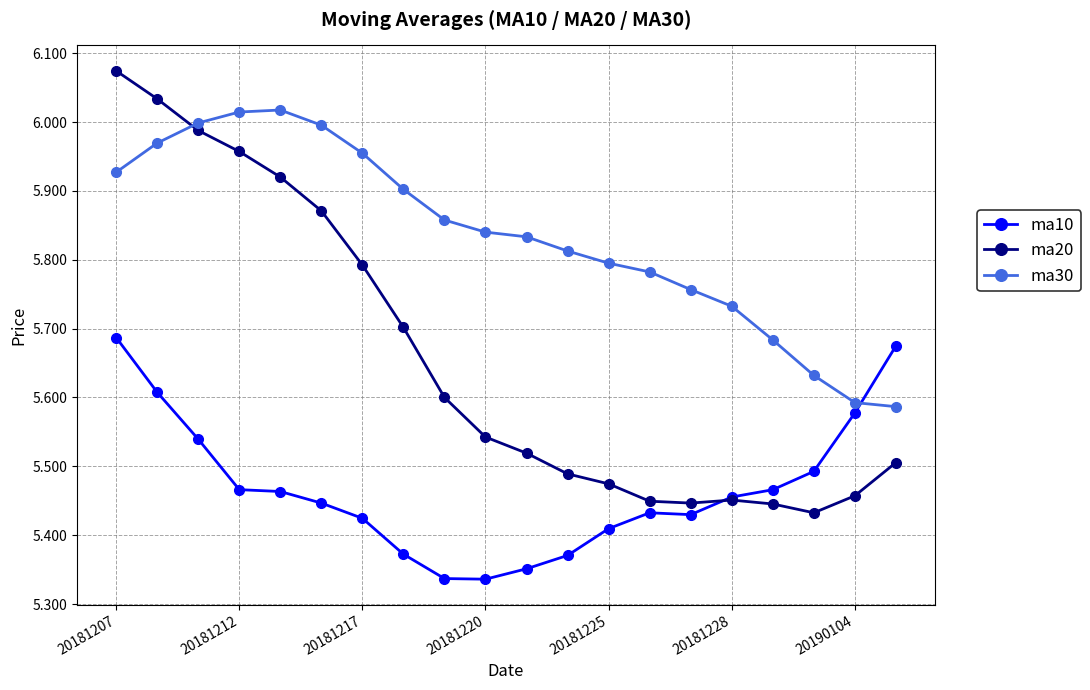

True or false: ma10 and ma30 cross at least once.

True